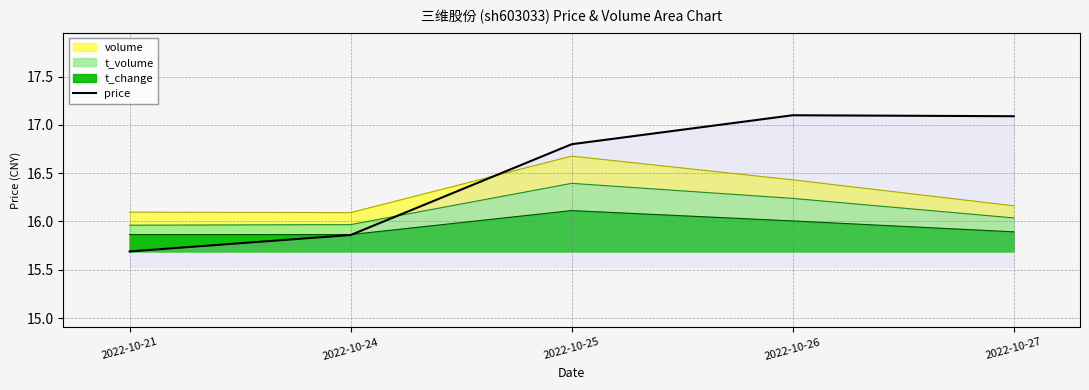

What is the sum of all values?

82.5